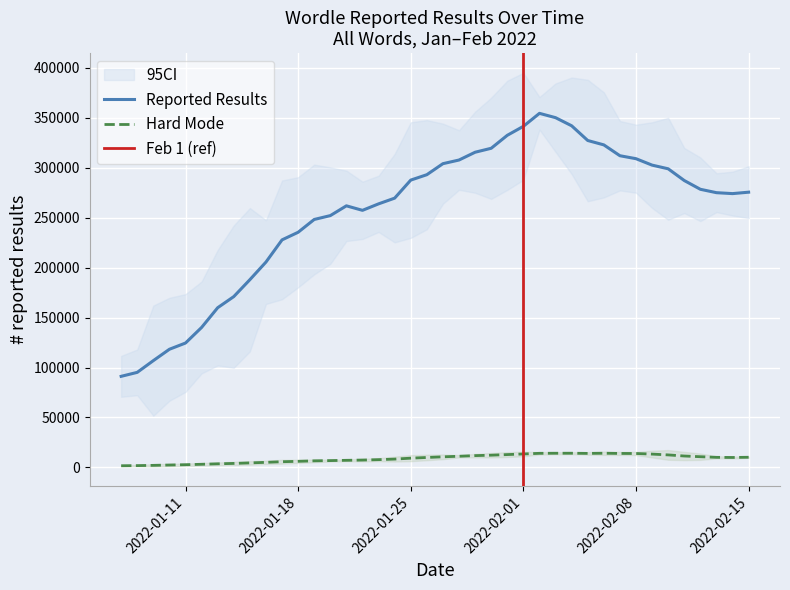

True or false: Hard Mode and Reported Results intersect in this chart.

False